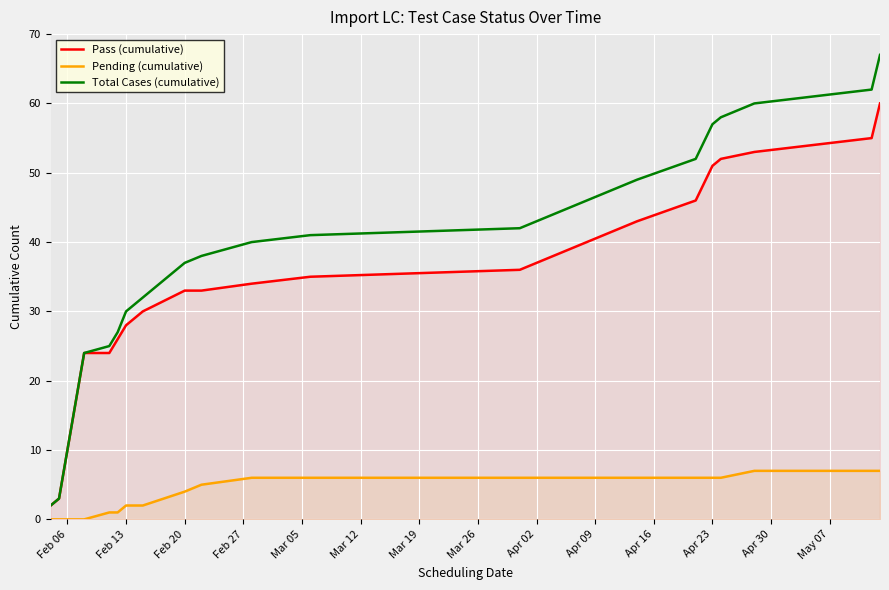

List the series in order of their peak value, lowest first.

Pending (cumulative), Pass (cumulative), Total Cases (cumulative)